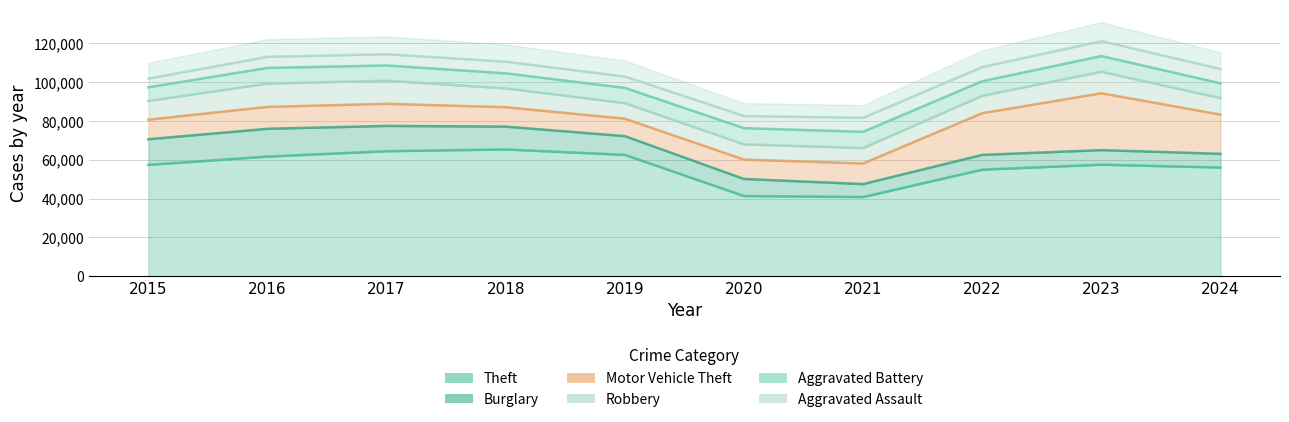

What is the smallest value displayed?

4480